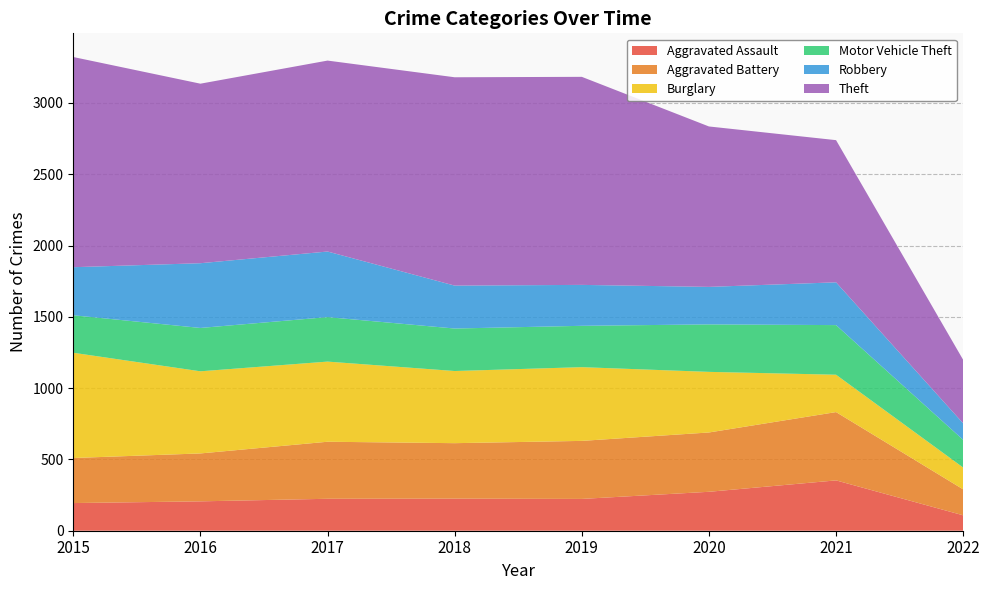

Reading right to left, what are all the values shown in this chart?

Aggravated Assault: 2022=108	2021=353	2020=273	2019=223	2018=225	2017=224	2016=206	2015=194
Aggravated Battery: 2022=182	2021=479	2020=416	2019=407	2018=389	2017=400	2016=336	2015=316
Burglary: 2022=153	2021=262	2020=425	2019=517	2018=506	2017=562	2016=576	2015=738
Motor Vehicle Theft: 2022=194	2021=348	2020=333	2019=290	2018=298	2017=312	2016=304	2015=263
Robbery: 2022=116	2021=300	2020=263	2019=287	2018=301	2017=460	2016=454	2015=337
Theft: 2022=445	2021=997	2020=1125	2019=1459	2018=1461	2017=1339	2016=1259	2015=1474